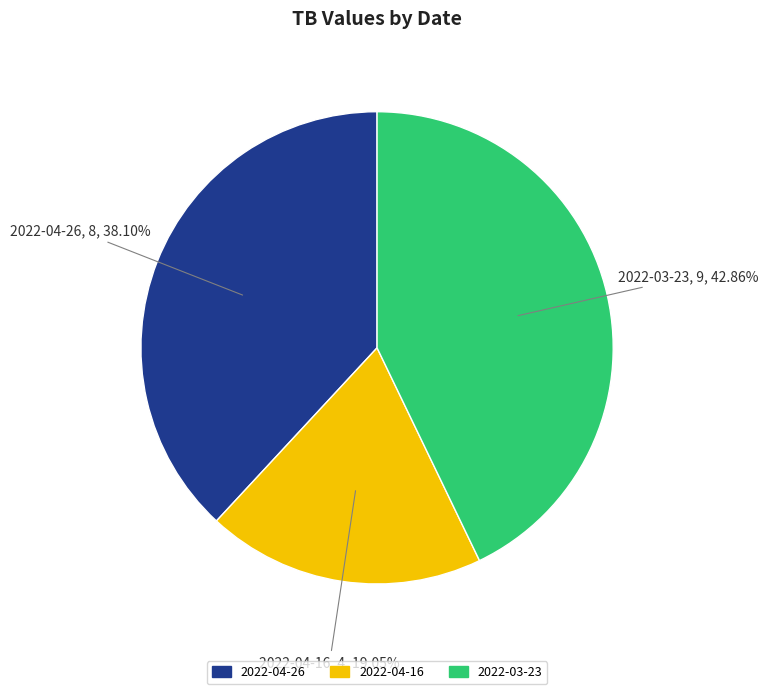

Count the number of slices in the pie.

3